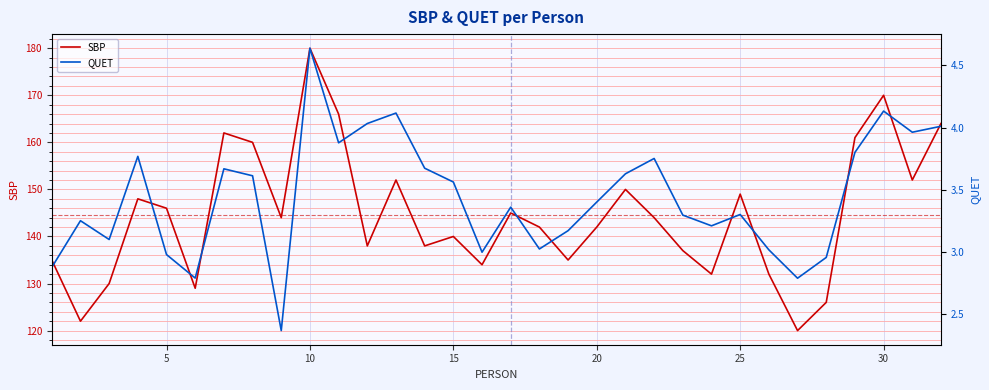

True or false: QUET and SBP cross at least once.

False